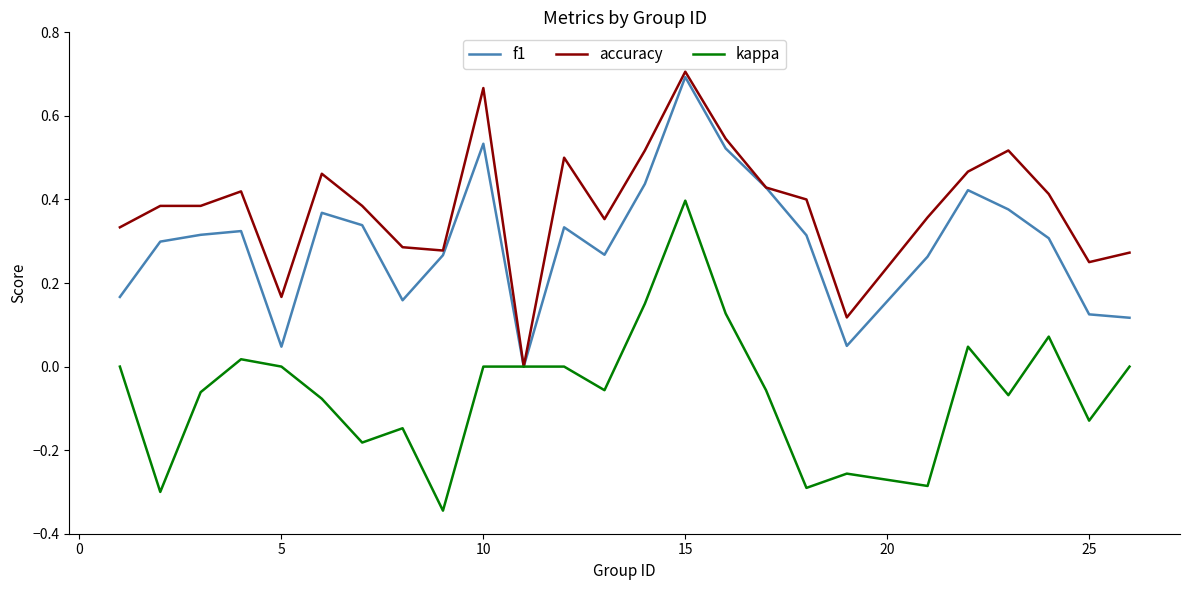

List the series in order of their overall mean, highest first.

accuracy, f1, kappa